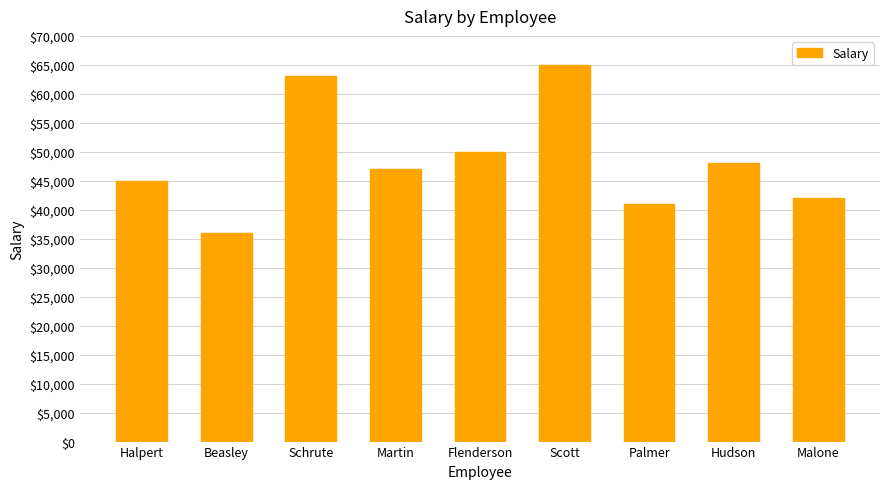

What is the difference between the values at Schrute and Martin?

16000